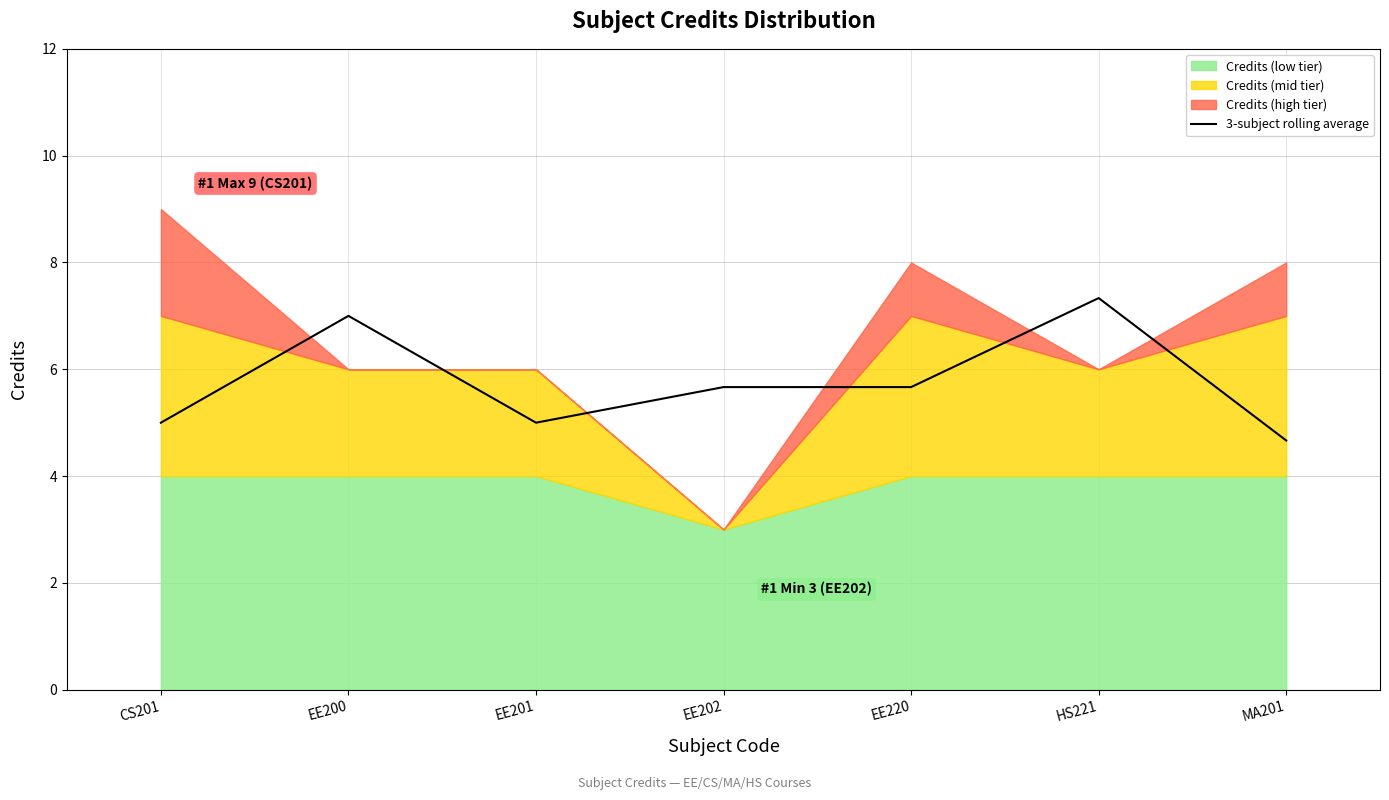

What is the value of the 4th point from the left?

5.7